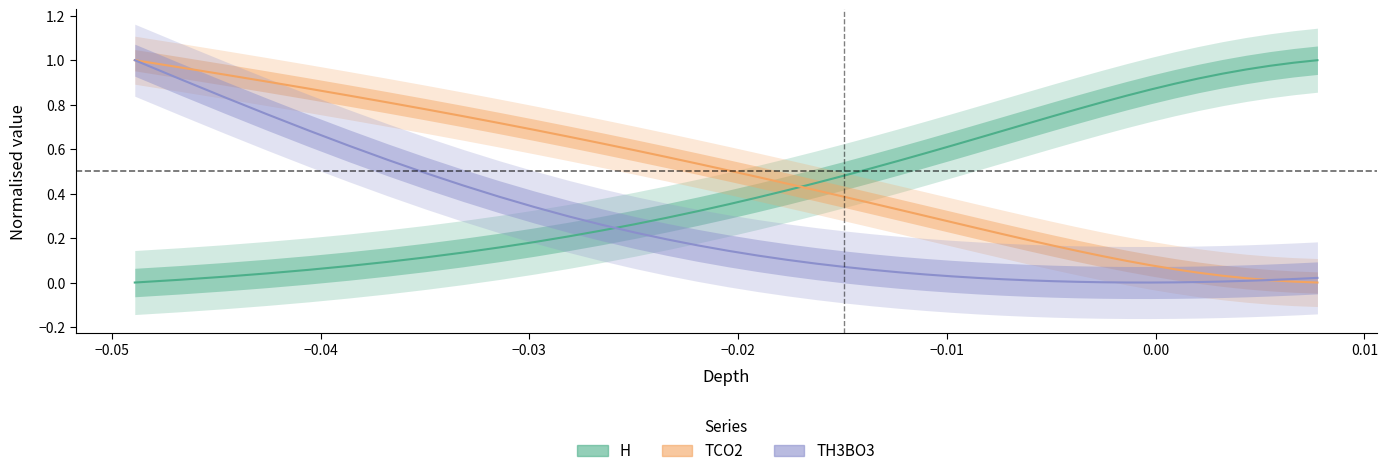

Which series has the largest range (max minus min)?

H